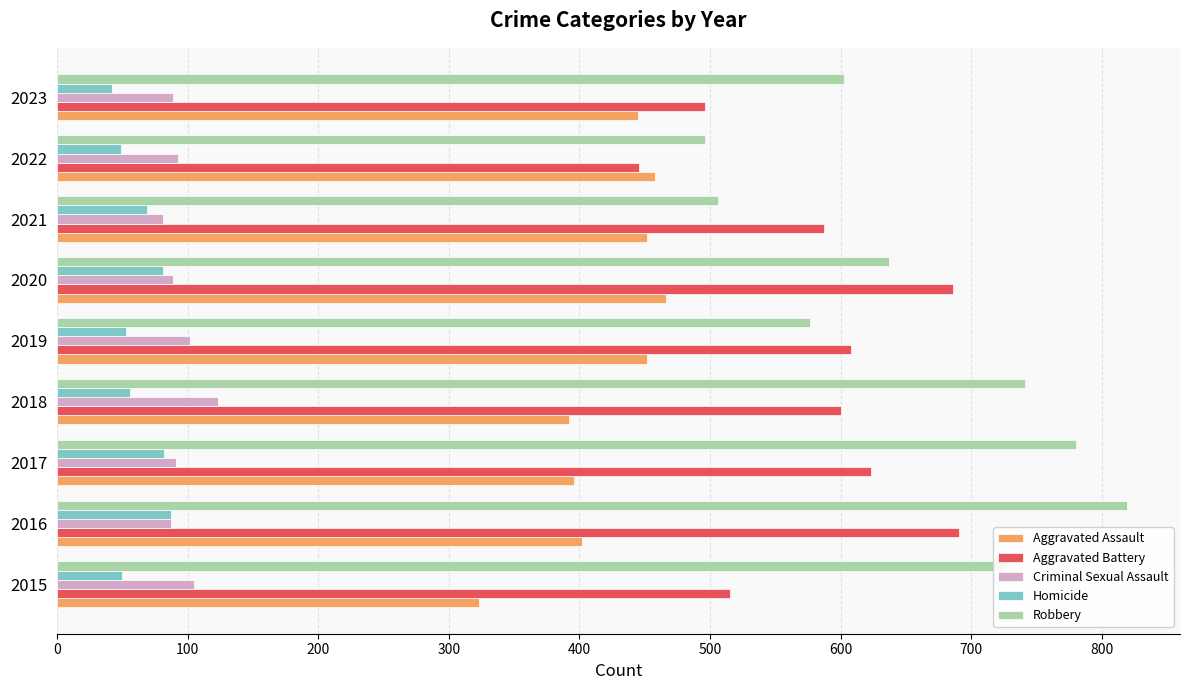

List the series in order of their peak value, highest first.

Robbery, Aggravated Battery, Aggravated Assault, Criminal Sexual Assault, Homicide